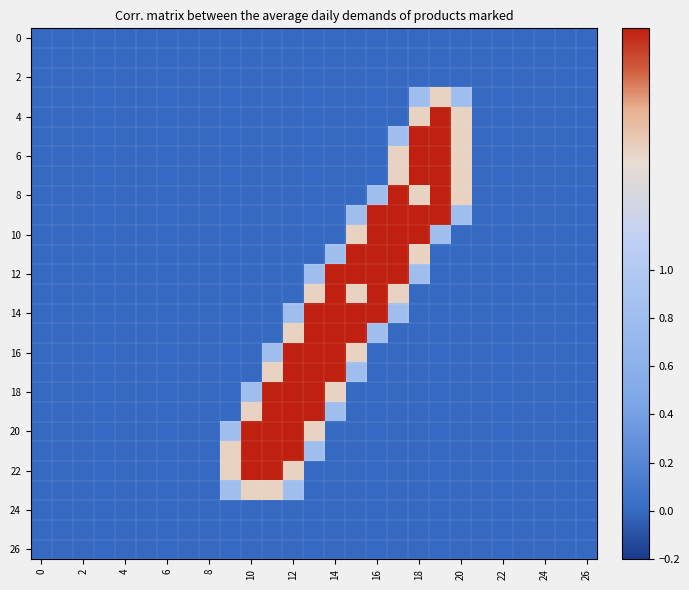

What is the greatest value displayed?

2.0